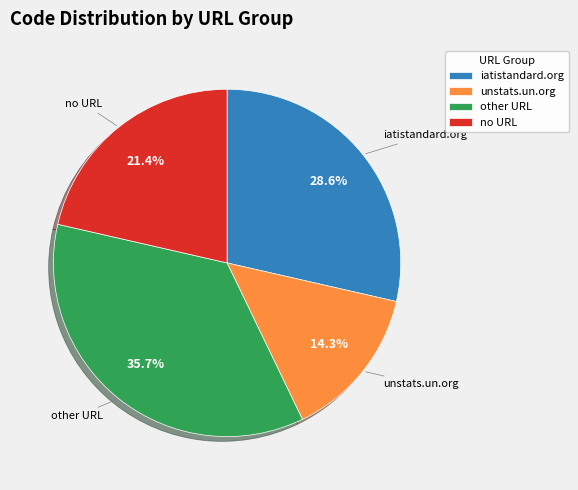

Does any single category account for the majority?

No